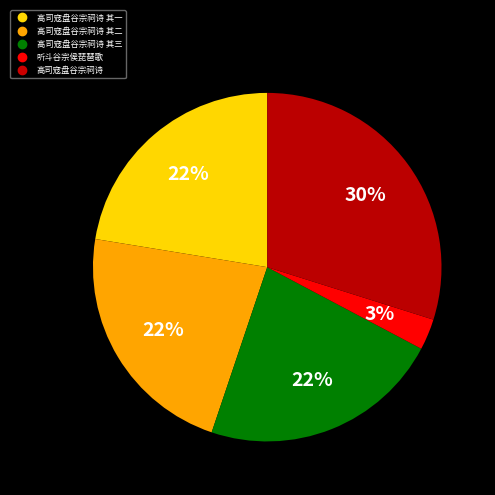

How many slices are in this pie chart?

5